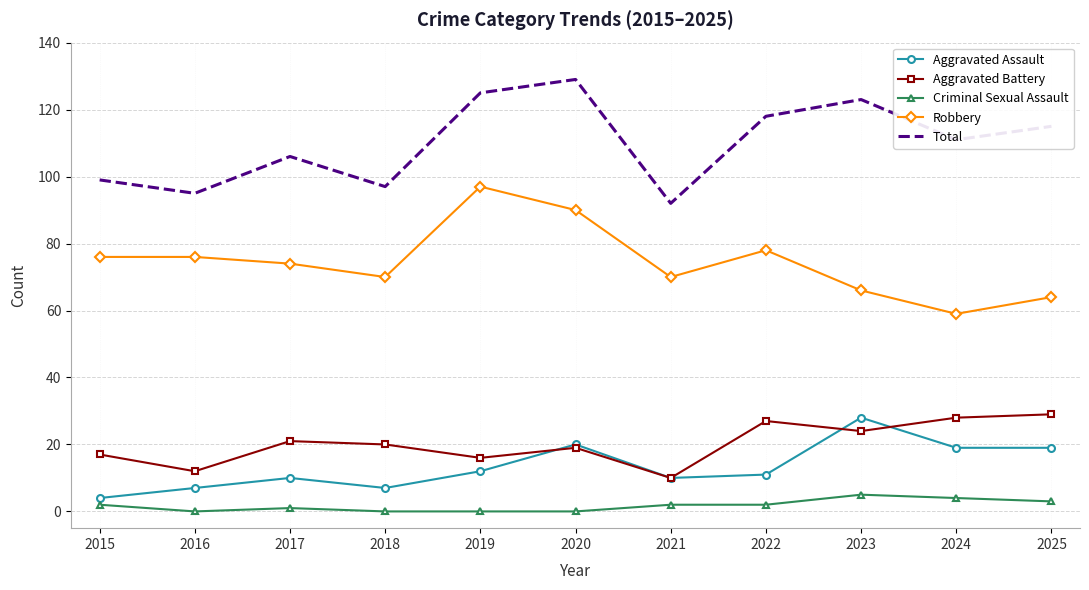

At how many categories does at least one series exceed 89?

11